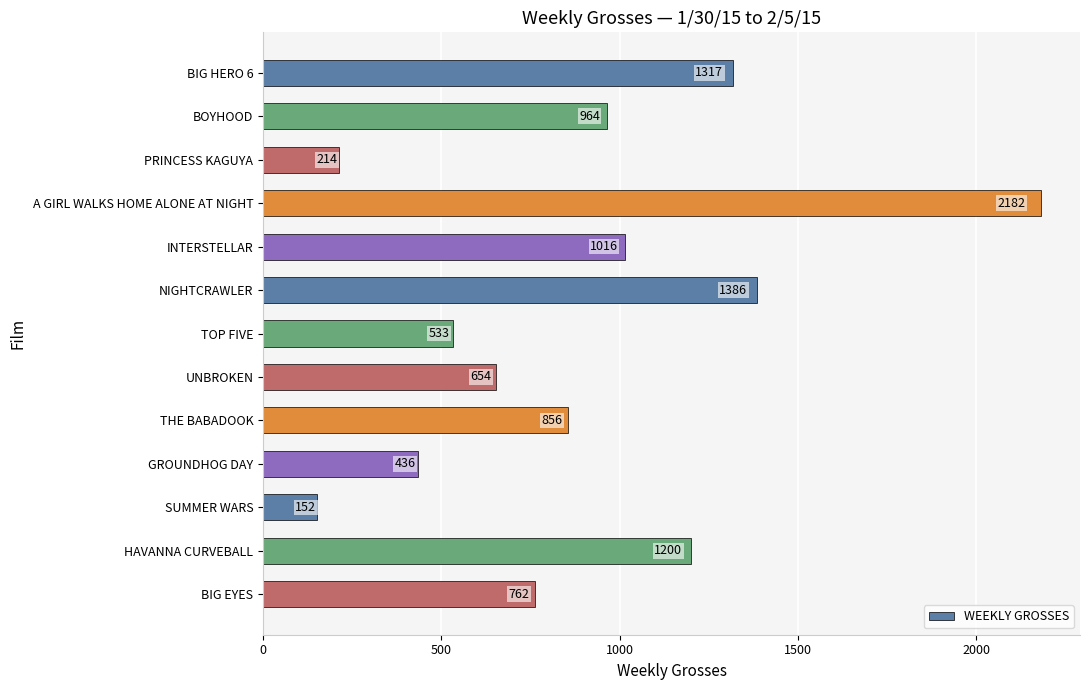

How many series are shown in this chart?

1